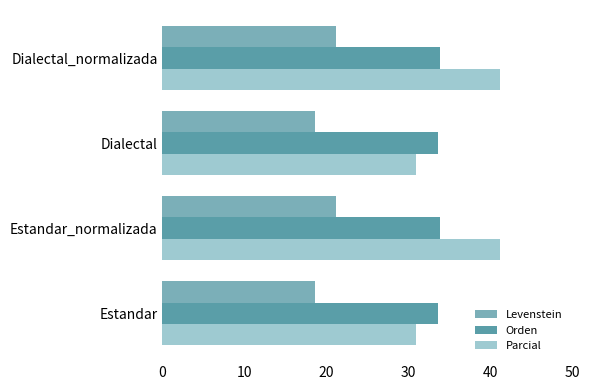

What is the total value across all series at Estandar?

83.1